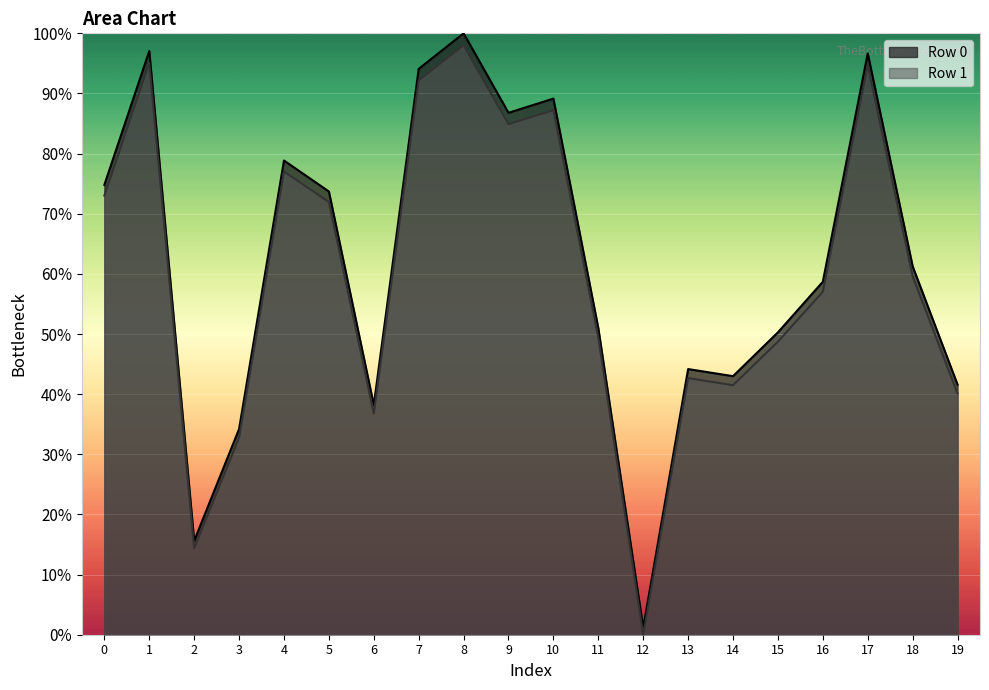

The value of Row 1 at 12 is 47.2. True or false?

False